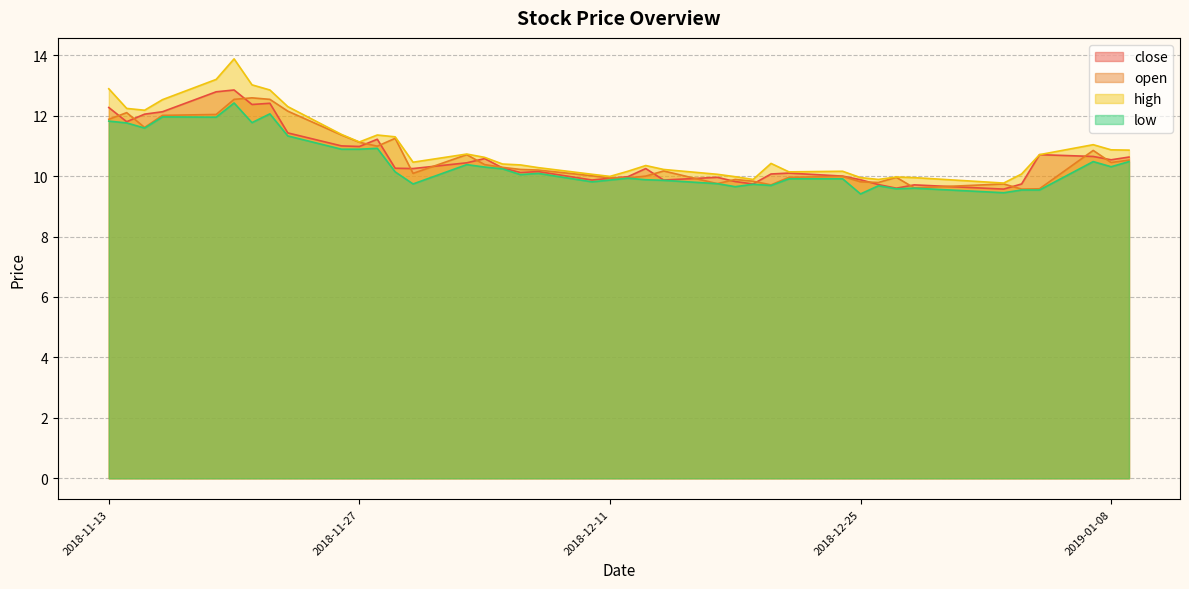

How many data points in low are less than 10?

19